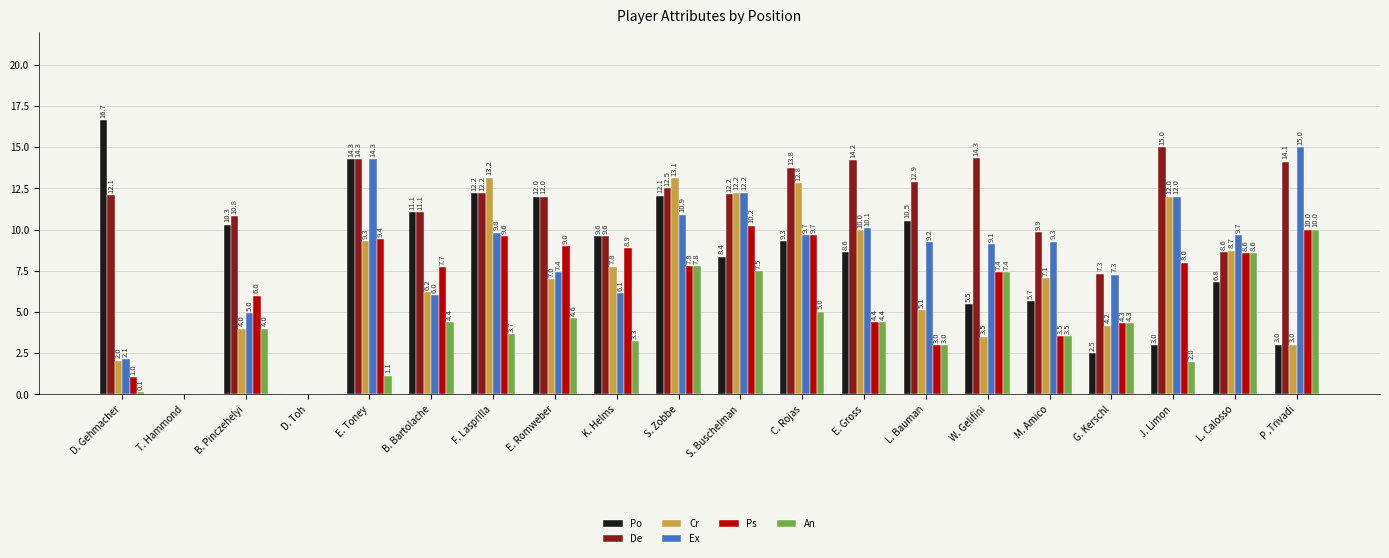

What is the difference between the Po values at D. Gehmacher and T. Hammond?

16.7